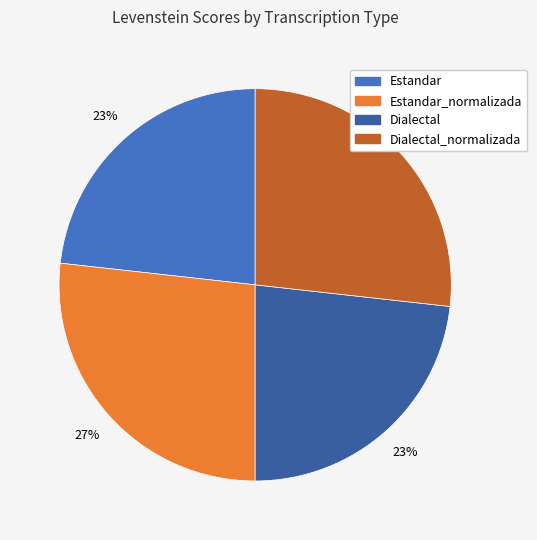

What percentage is the Estandar slice, to the nearest percent?

23%